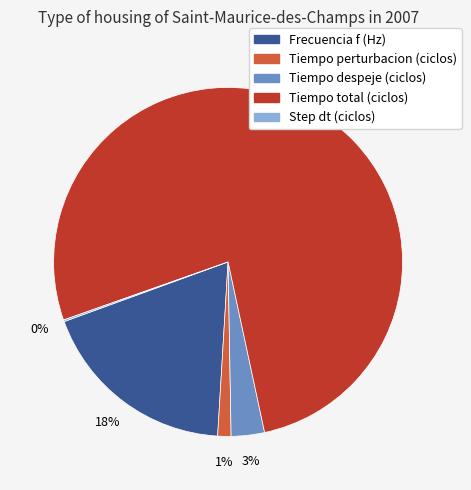

Which slice is the largest?

Tiempo total (ciclos)